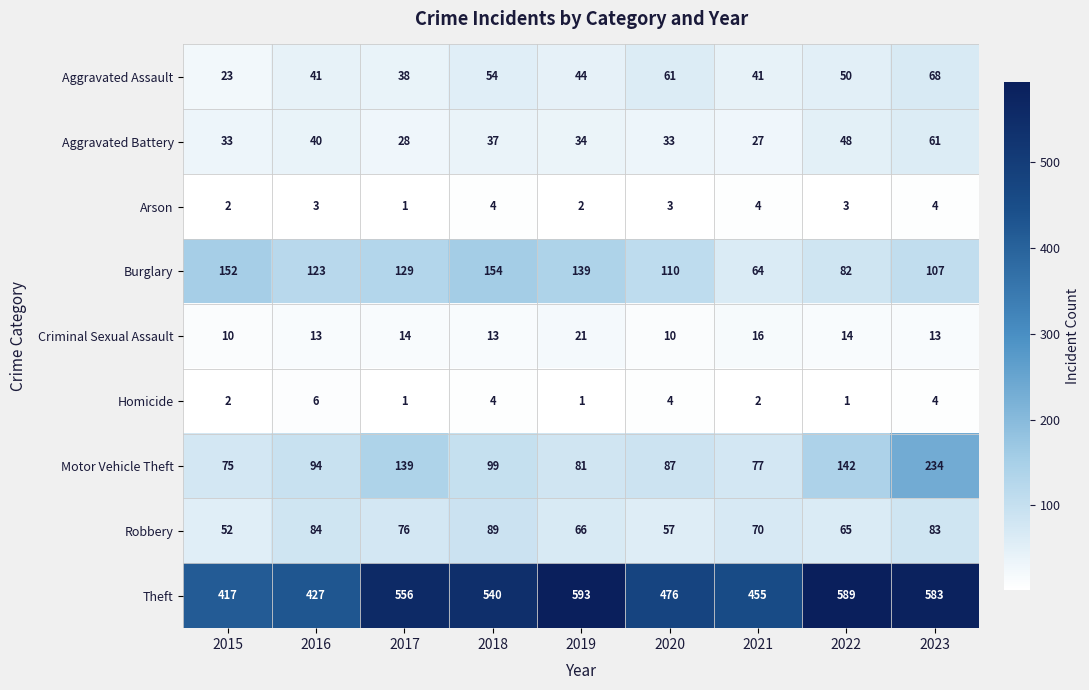

The Homicide series shows 1 at 2019. True or false?

True